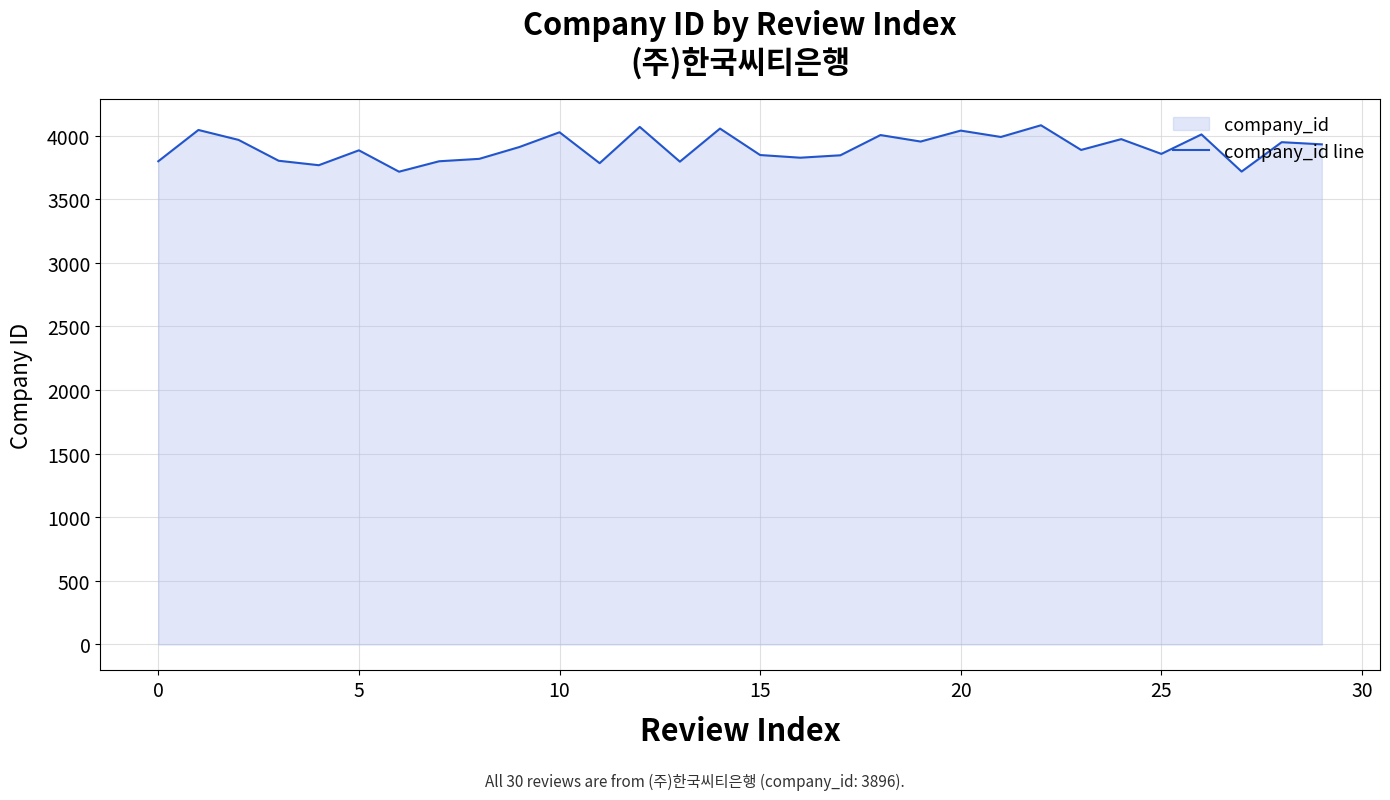

Where is the data nearest to the value 3898?

23